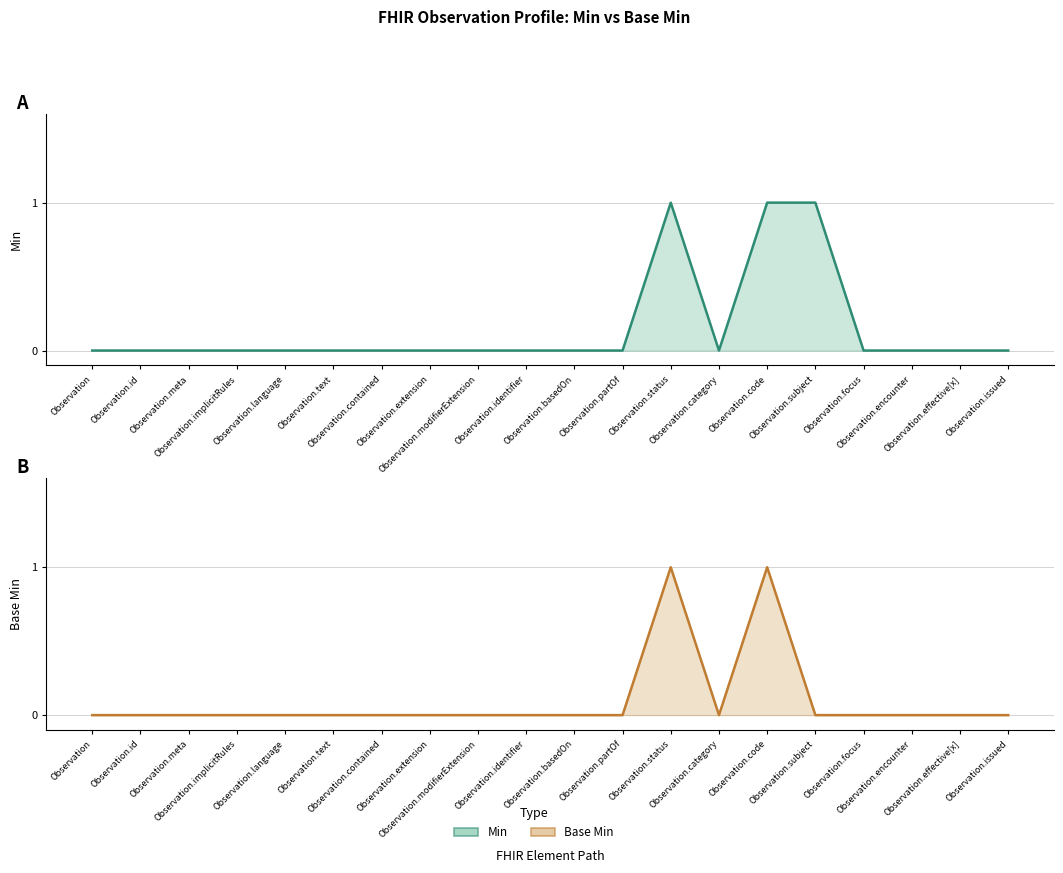

True or false: Base Min and Min cross at least once.

False